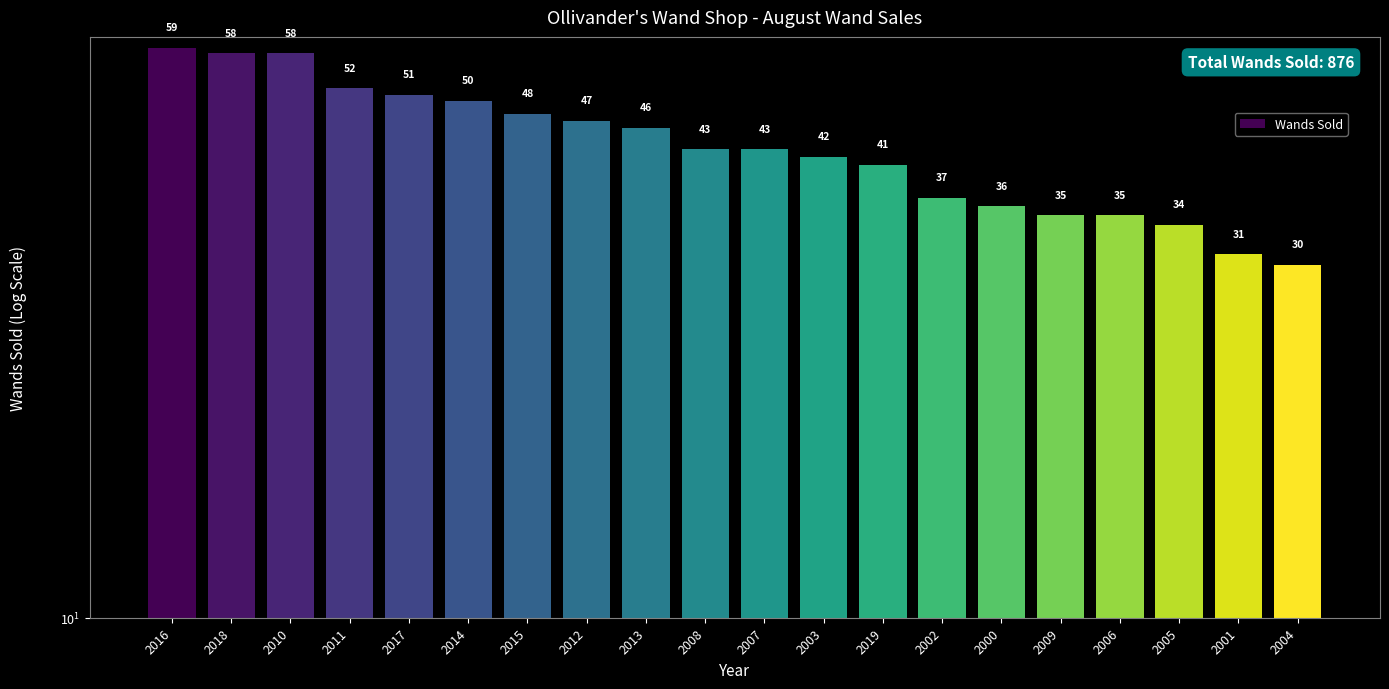

What is the difference between the values at 2002 and 2017?

14